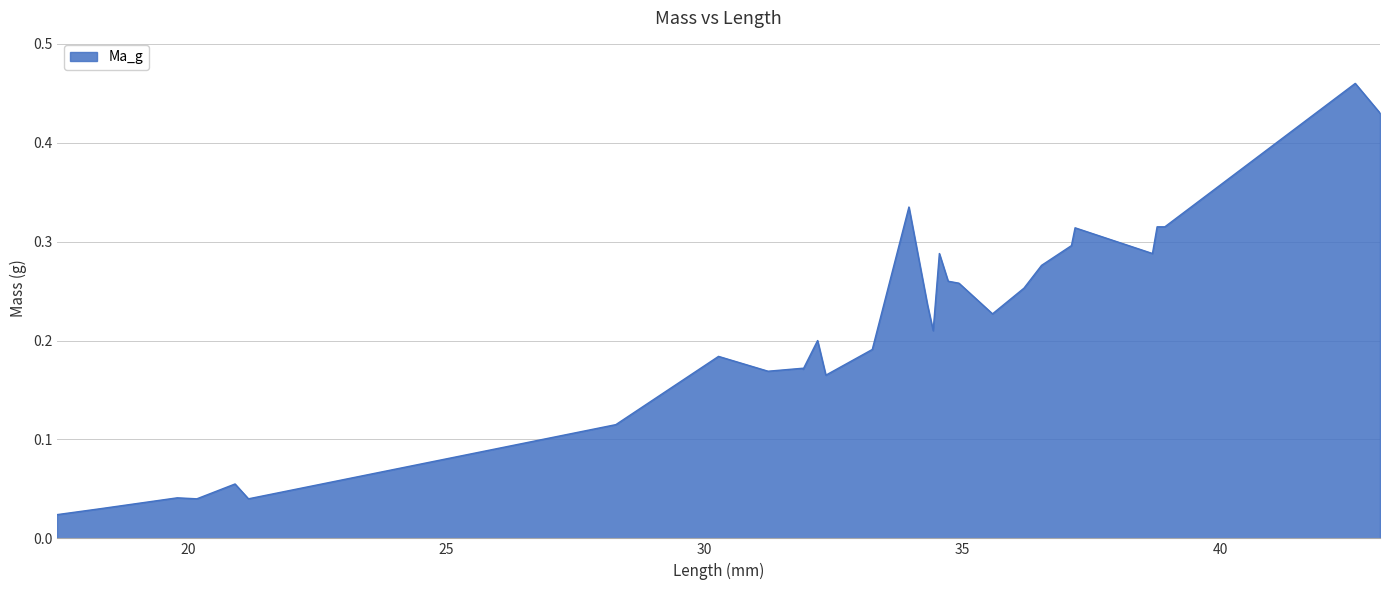

Does the chart have visible grid lines?

Yes